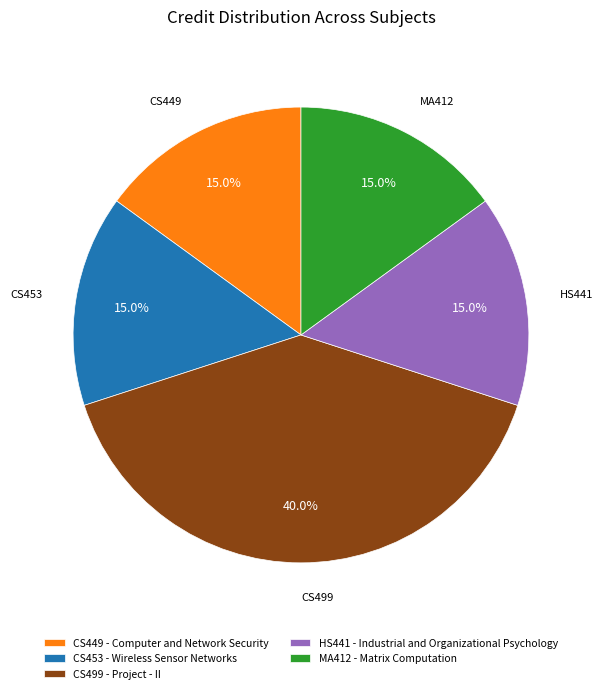

What is the largest slice in the pie chart?

CS499 - Project - II